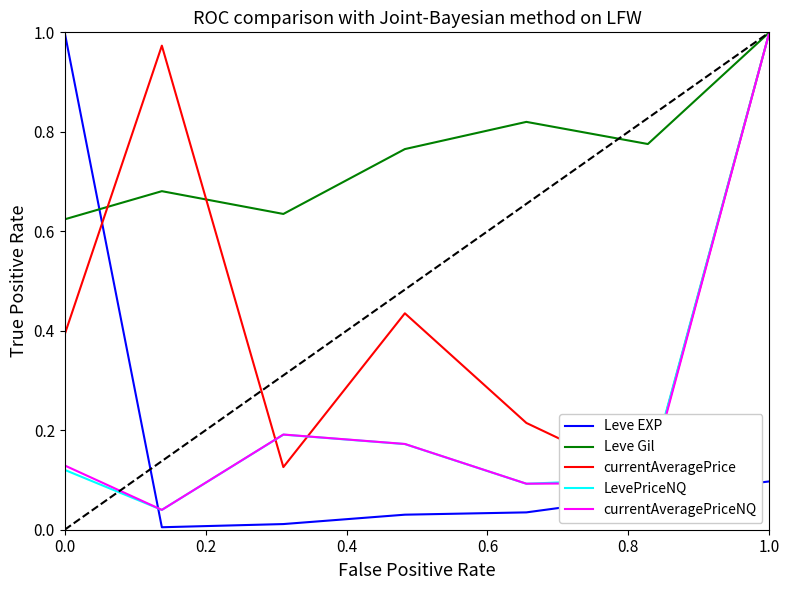

What is the value of the currentAveragePrice point at the 4th from the left?

0.4